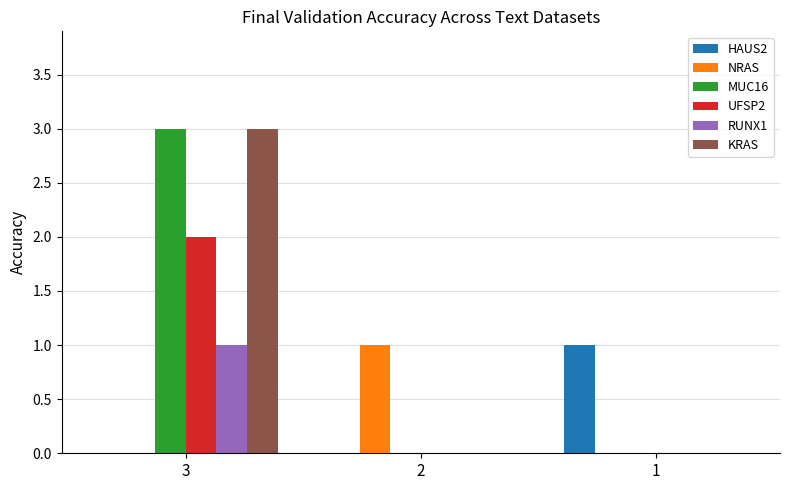

Which category has the highest value across all series?

3